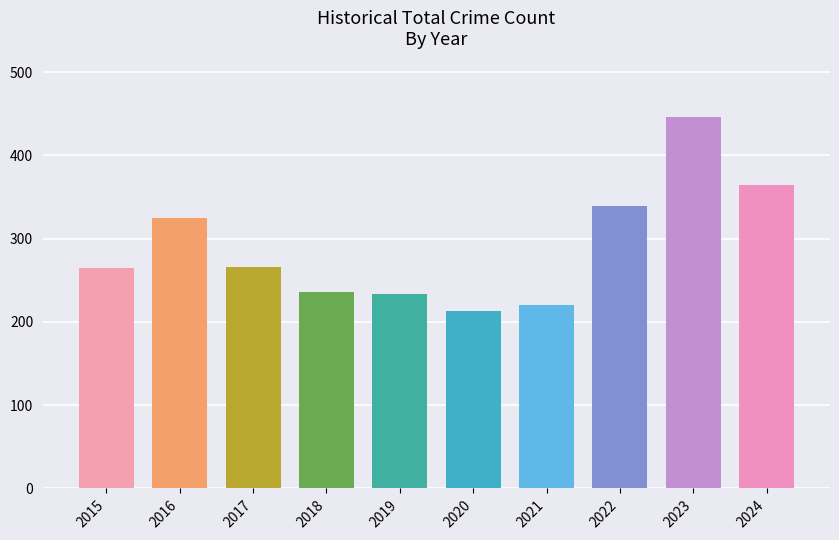

At which label does the data first exceed 266?

2016